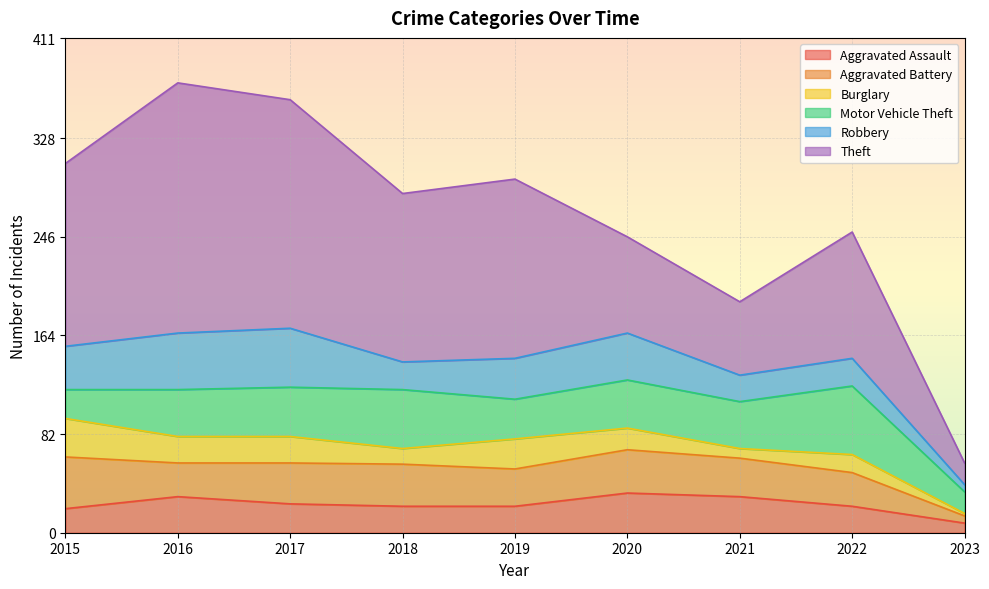

Reading left to right, extract all data points from this chart.

Aggravated Assault: 20	30	24	22	22	33	30	22	8
Aggravated Battery: 43	28	34	35	31	36	32	28	6
Burglary: 32	22	22	13	25	18	8	15	2
Motor Vehicle Theft: 24	39	41	49	33	40	39	57	18
Robbery: 36	47	49	23	34	39	22	23	6
Theft: 152	208	190	140	149	80	61	105	18